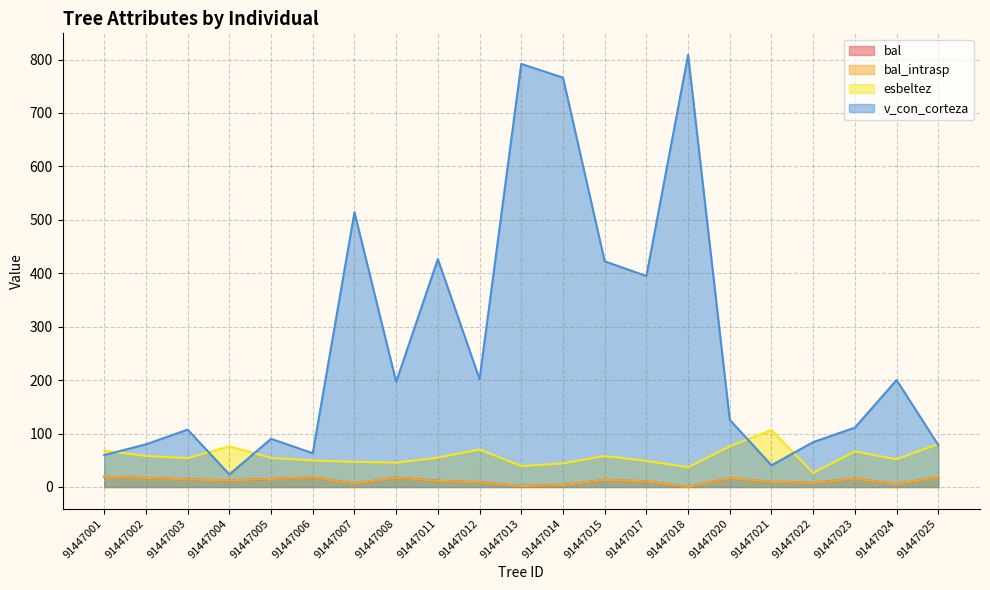

What are all the series names shown in the legend?

bal, bal_intrasp, esbeltez, v_con_corteza